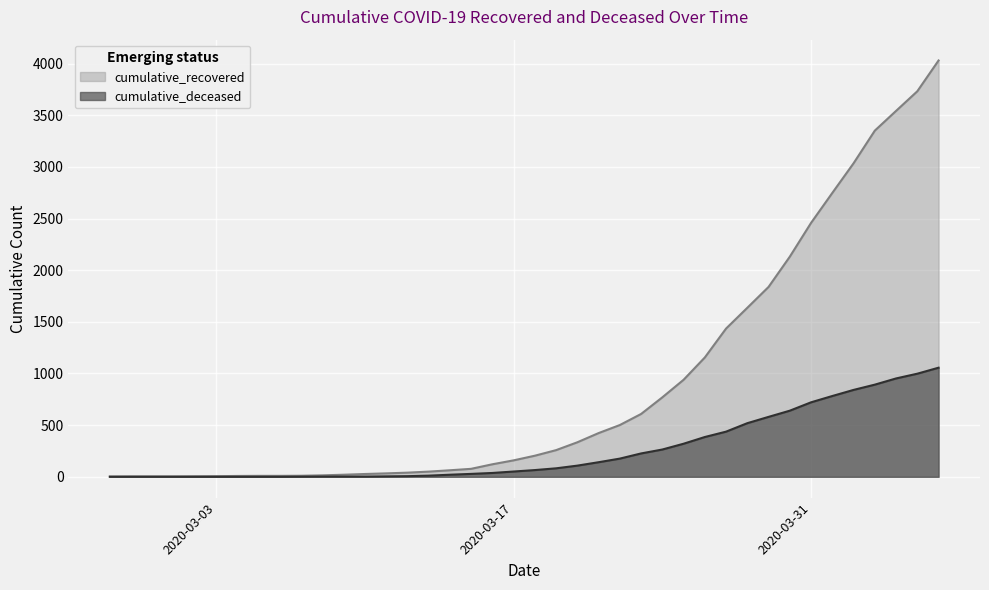

Reading left to right, list all the values displayed in this chart.

cumulative_recovered: 3	4	4	4	5	6	8	9	9	10	14	20	27	33	40	50	63	77	121	159	204	258	334	423	501	608	769	939	1155	1435	1636	1838	2131	2458	2748	3035	3351	3542	3732	4030
cumulative_deceased: 0	0	0	0	0	0	0	0	0	1	2	2	2	4	6	11	20	28	37	51	65	82	108	141	176	226	264	320	385	437	519	580	640	721	782	841	892	952	998	1056